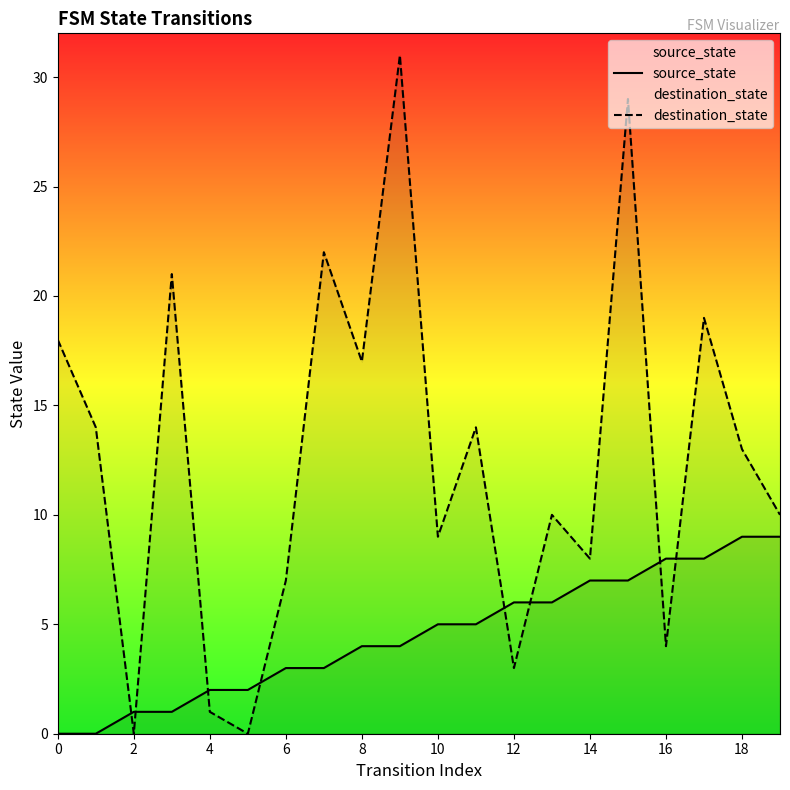

How many data points in source_state are above 5?

8